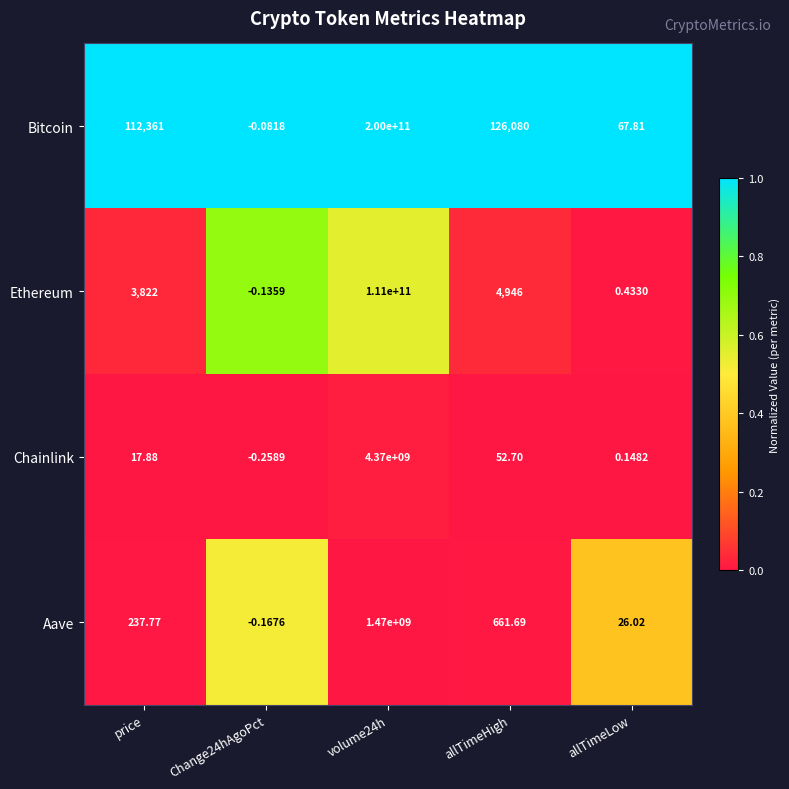

List the series in order of their peak value, highest first.

Bitcoin, Ethereum, Chainlink, Aave